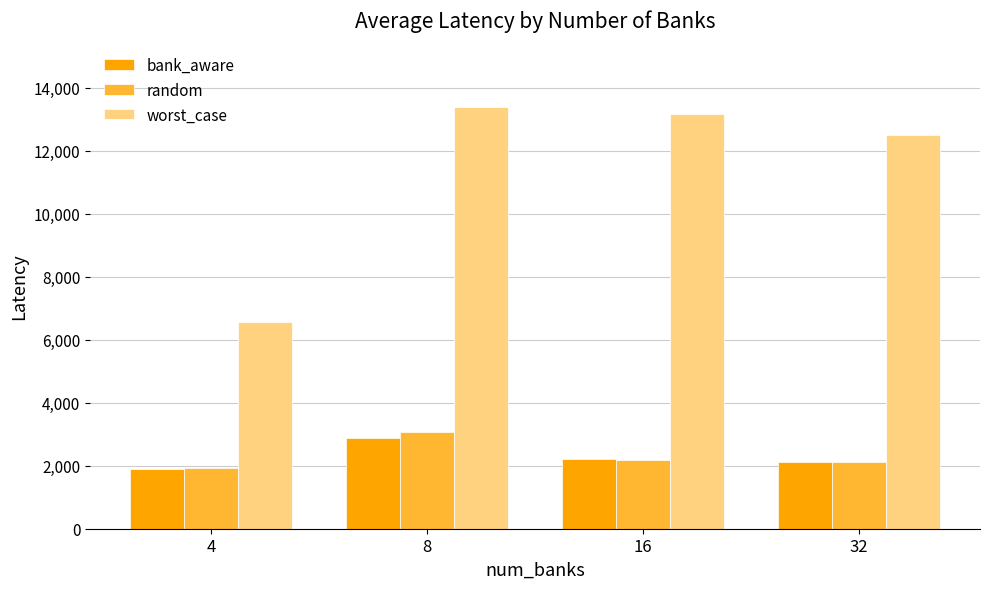

What is the sum of the bank_aware values at 8 and 4?

4801.8